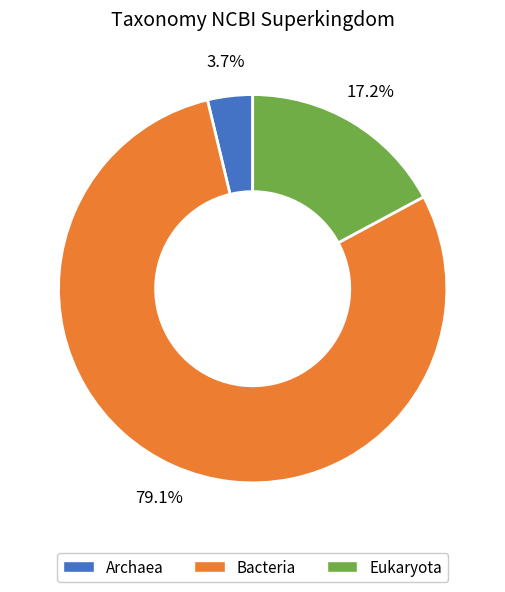

True or false: Bacteria accounts for 79% of the total.

True